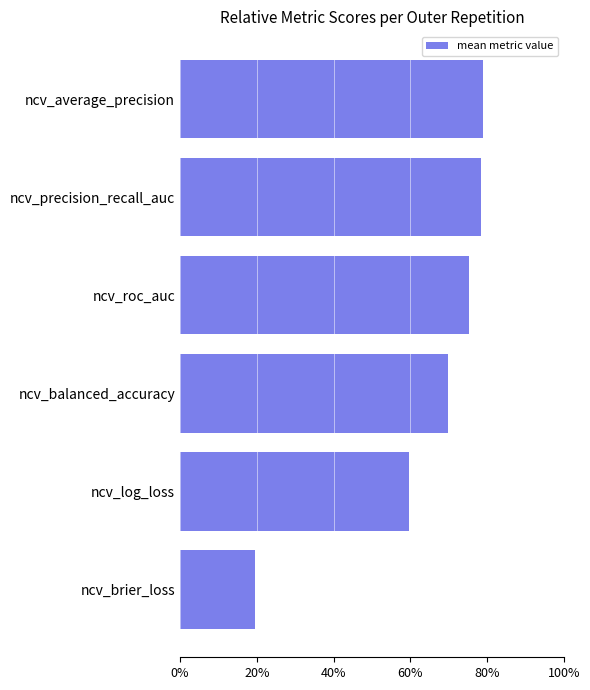

What is the sum of all values?

3.8